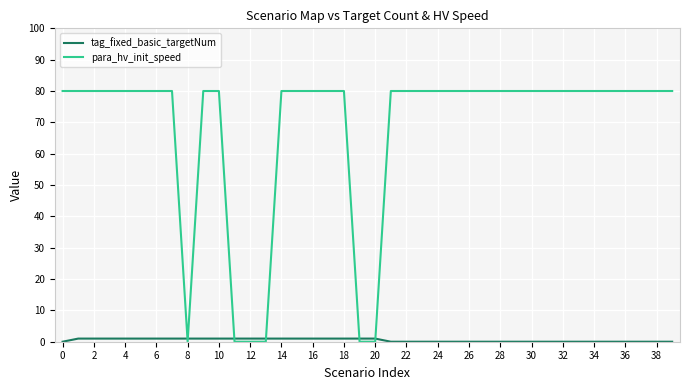

True or false: tag_fixed_basic_targetNum and para_hv_init_speed cross at least once.

True